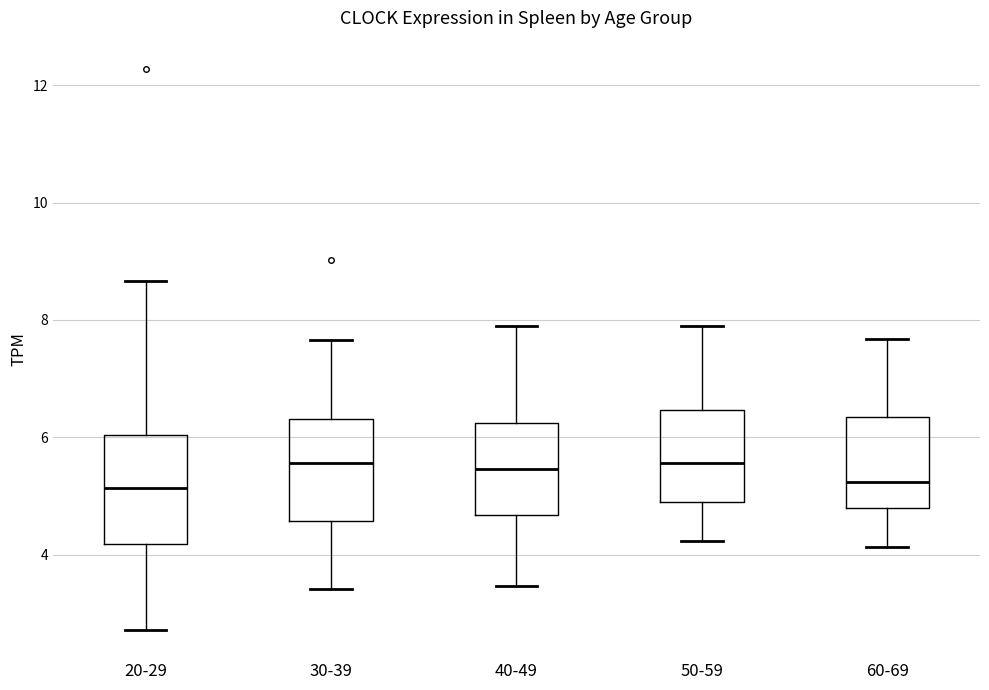

Where does the upper whisker of the box for 40-49 end on the y-axis? The values are not printed on the chart, so give them approximately, as read against the axis.

7.8